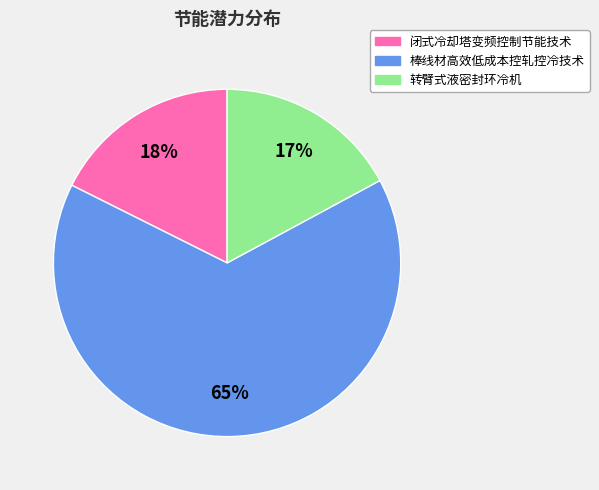

Is the sum of 转臂式液密封环冷机 and 棒线材高效低成本控轧控冷技术 greater than half?

Yes